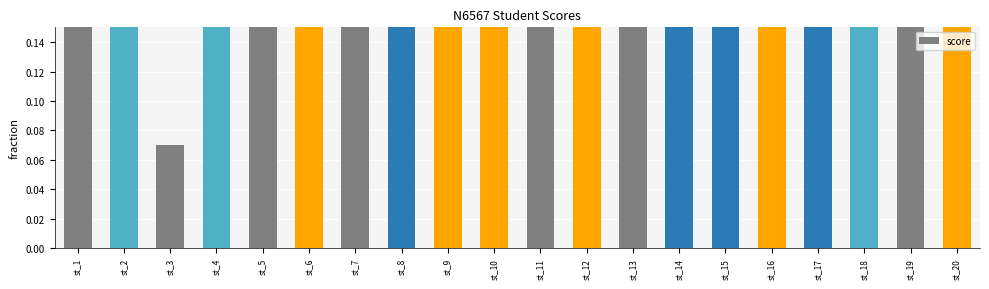

What is the average value?

0.5